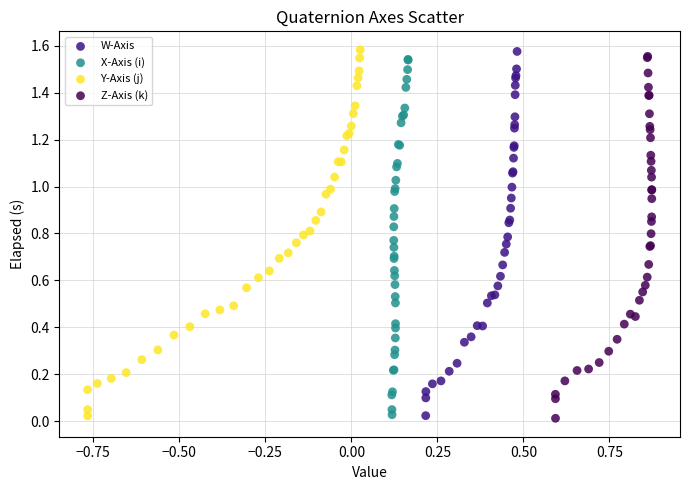

What are all the series names shown in the legend?

W-Axis, X-Axis (i), Y-Axis (j), Z-Axis (k)